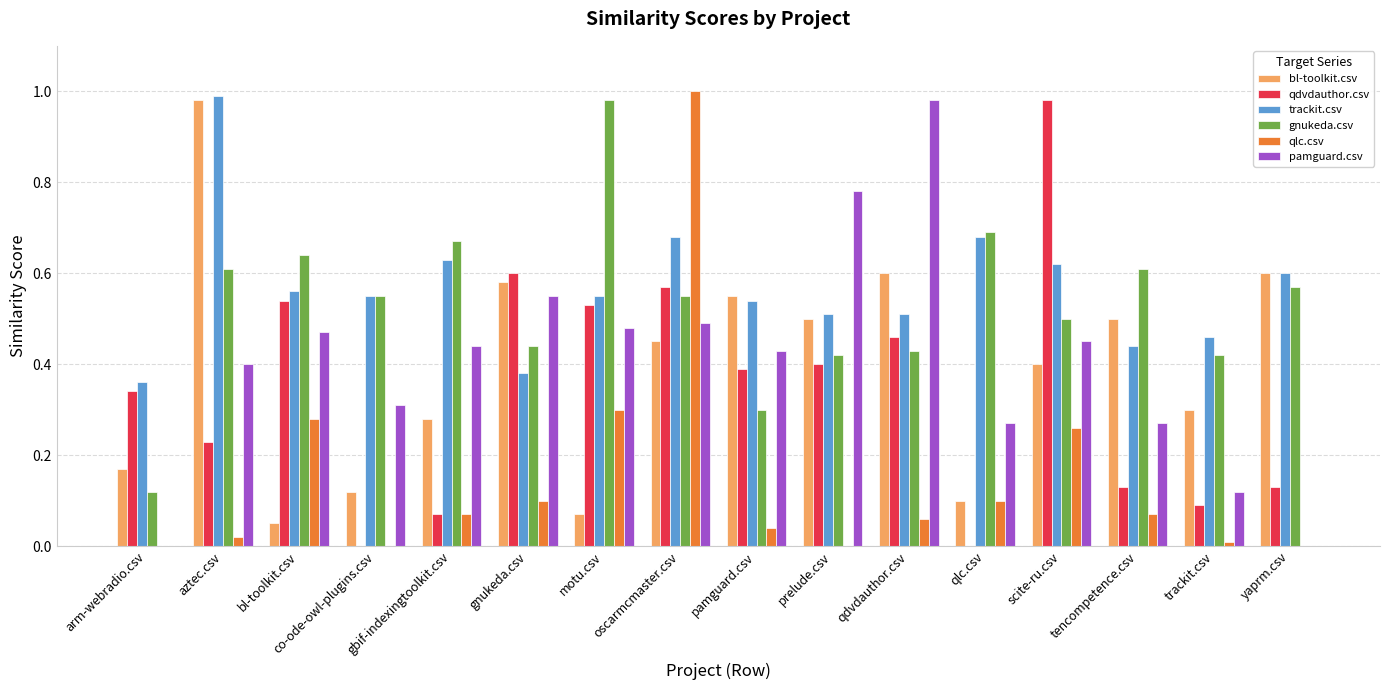

Which series changed the most between bl-toolkit.csv and oscarmcmaster.csv?

qlc.csv